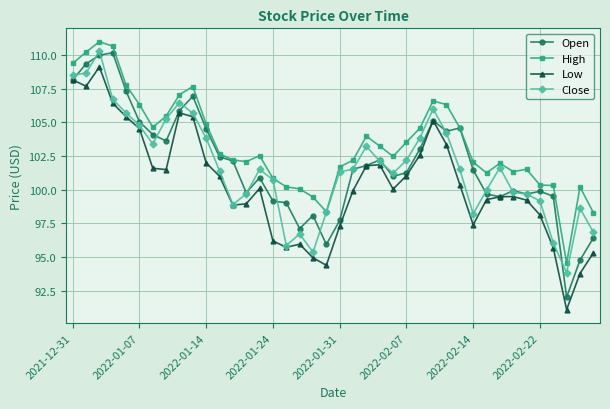

What is the minimum value shown in the chart?

91.1